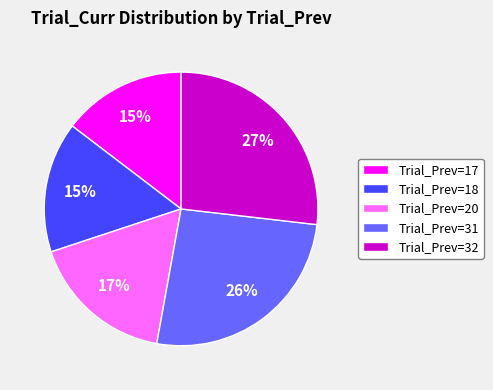

How many slices are in this pie chart?

5